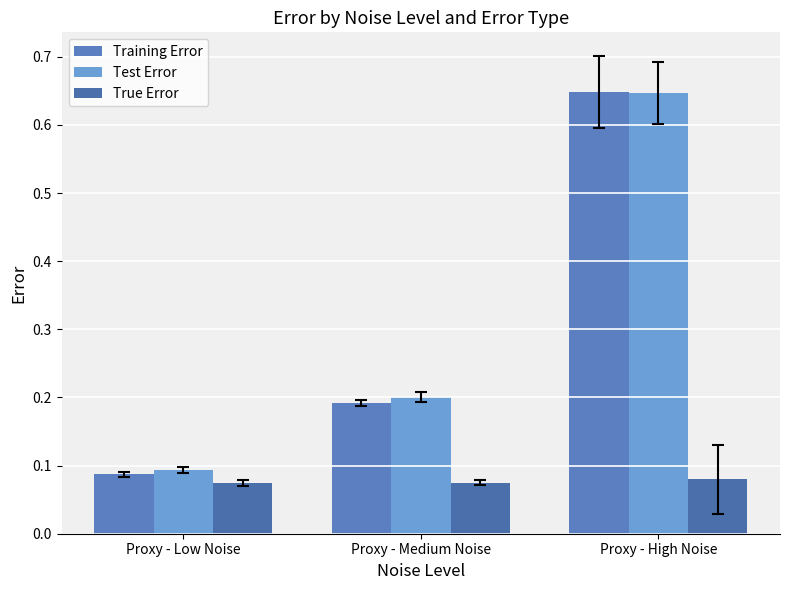

Which category has the lowest value in the True Error series?

Proxy - Low Noise